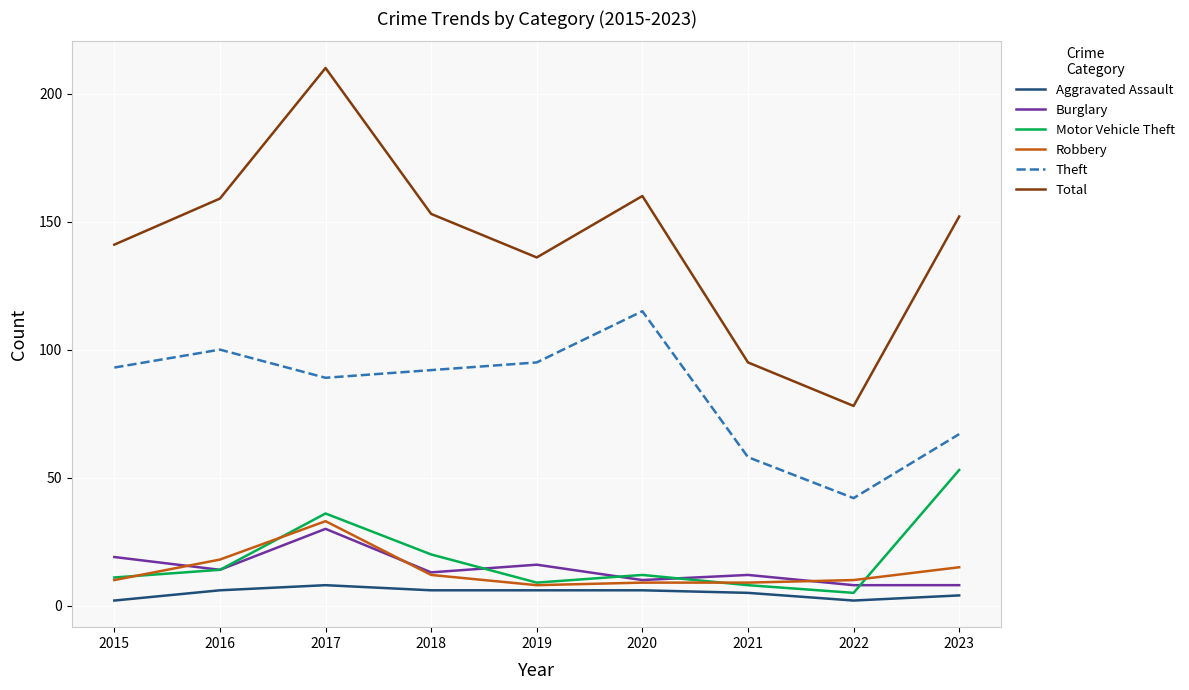

What is the highest value of the Aggravated Assault series?

8